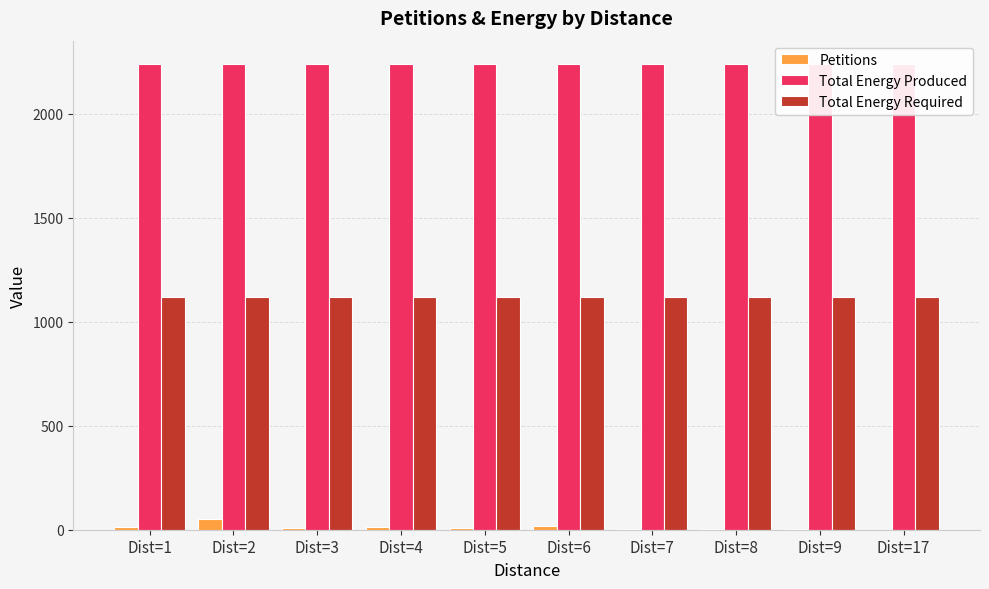

Reading left to right, list all the values displayed in this chart.

Petitions: 14	52	10	12	8	18	4	3	2	1
Total Energy Produced: 2240	2240	2240	2240	2240	2240	2240	2240	2240	2240
Total Energy Required: 1121	1121	1121	1121	1121	1121	1121	1121	1121	1121